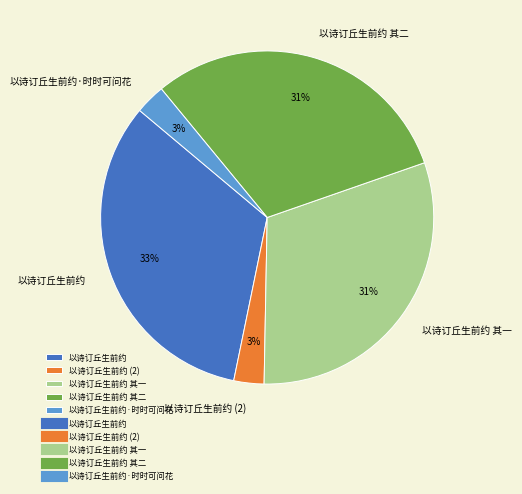

What is the largest slice in the pie chart?

以诗订丘生前约